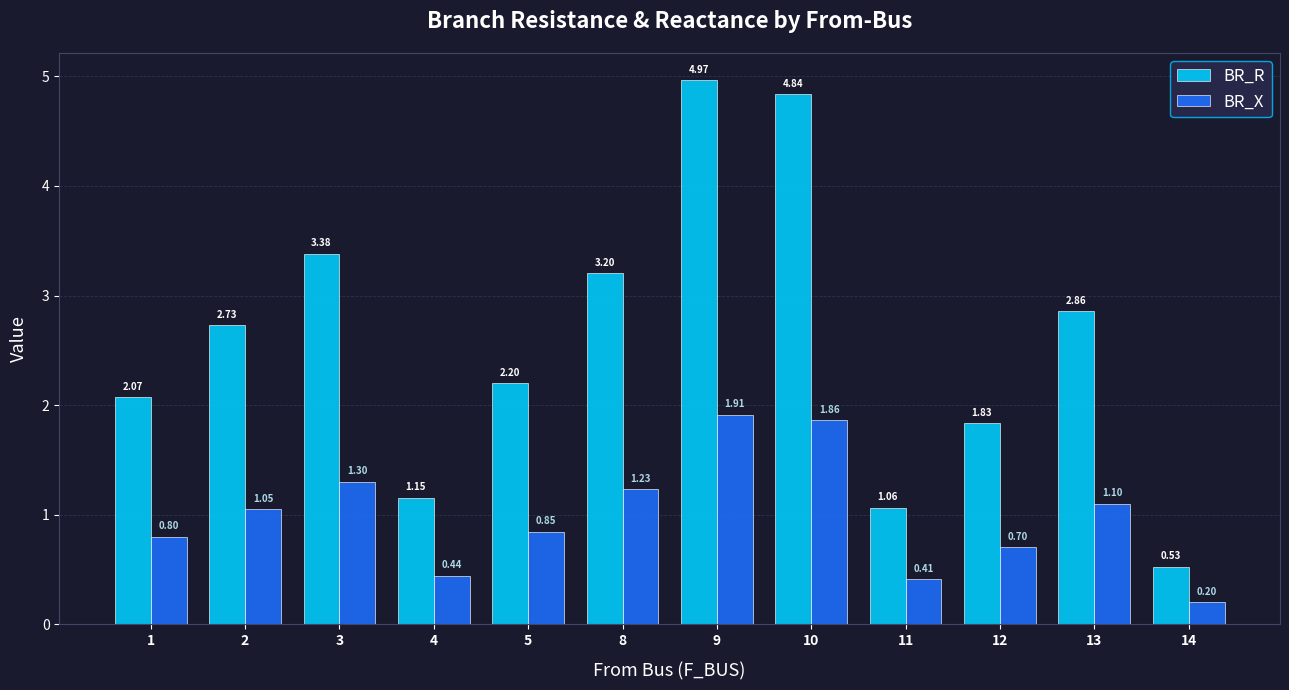

Rank the series by their maximum value, from highest to lowest.

BR_R, BR_X